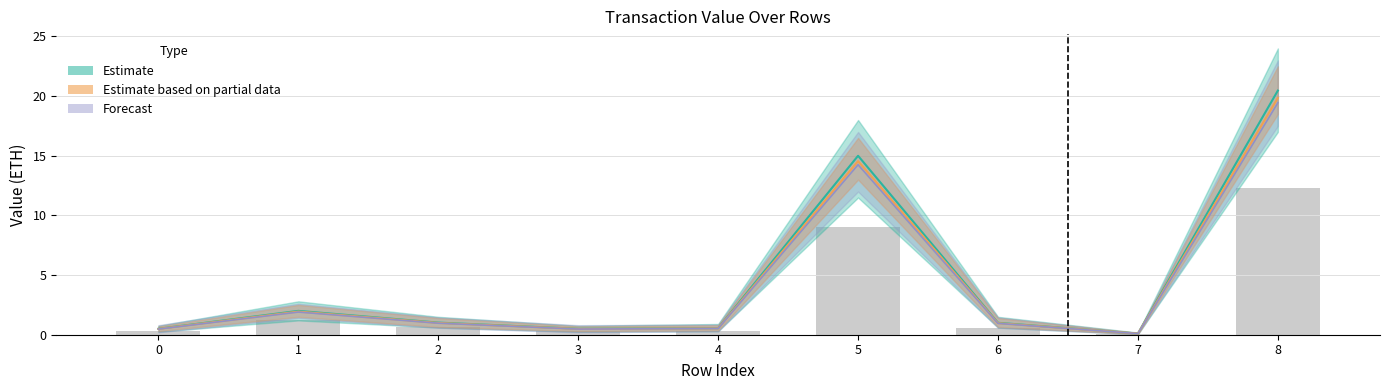

List the labels in order of value, largest first.

8, 5, 1, 2, 6, 4, 0, 3, 7